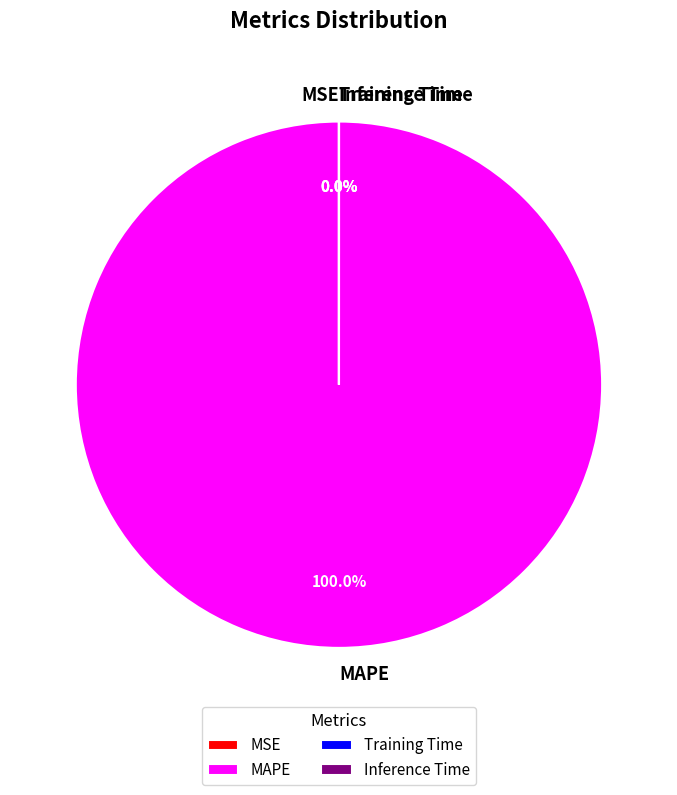

What is the smallest slice in the pie chart?

Inference Time